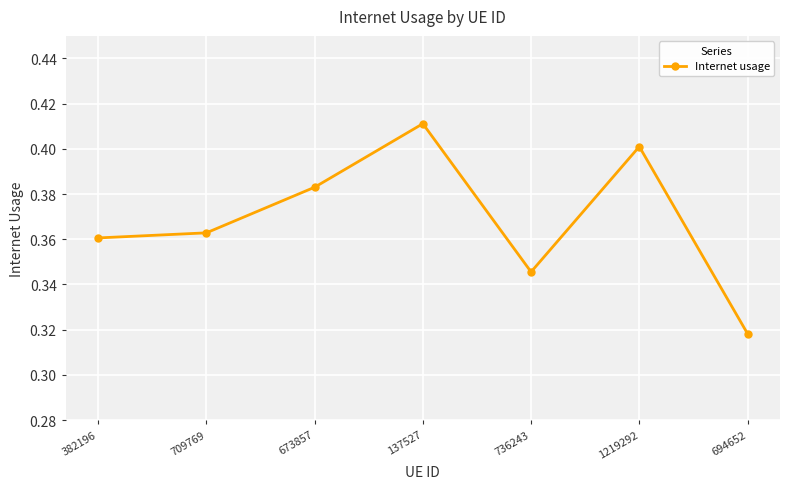

How many interior local valleys (lower than both neighbors) does the data have?

1